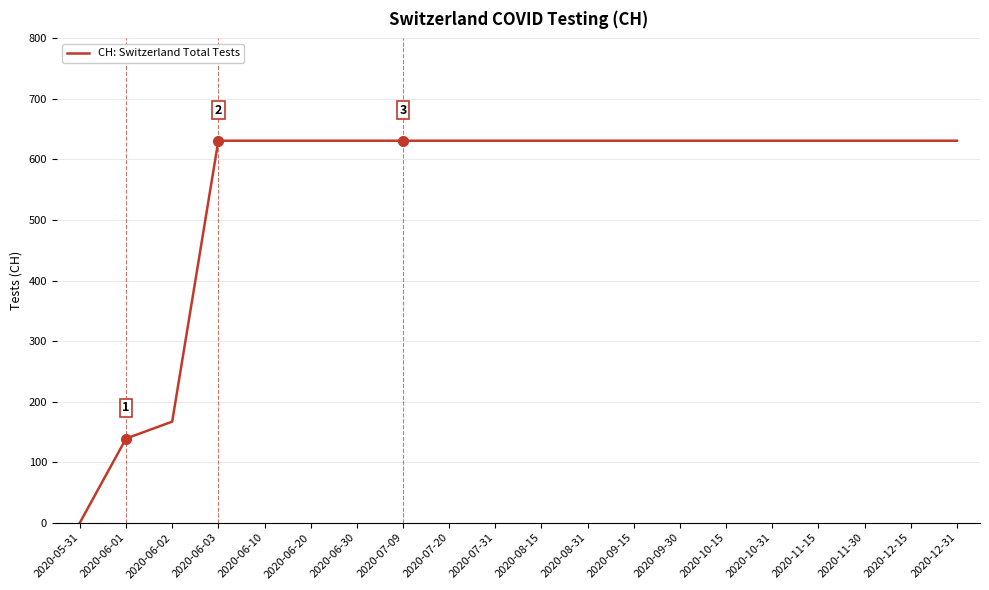

Approximately how many times larger is the value at 2020-10-15 compared to 2020-08-15?

1.0